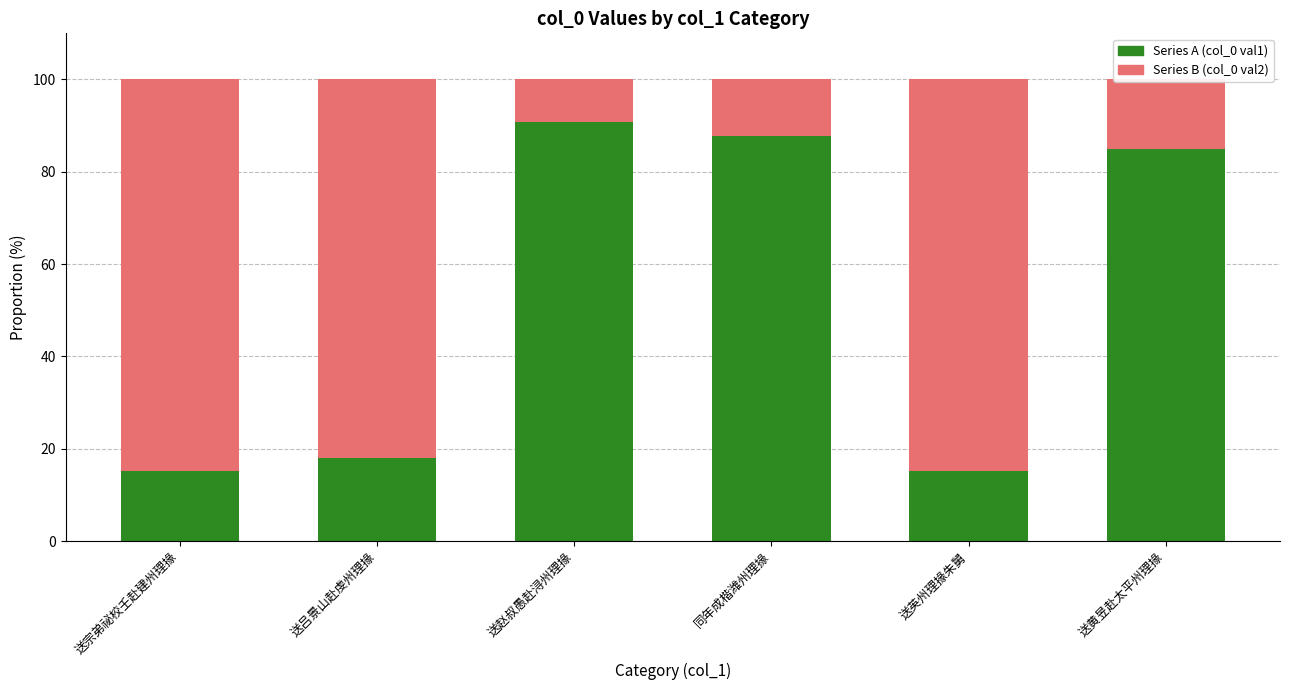

The value of Series A (col_0 val1) at 送赵叔愚赴浔州理掾 is 90.8. True or false?

True